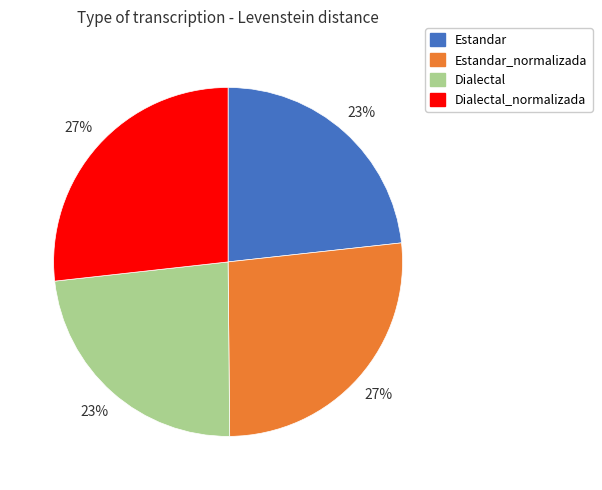

Is there any slice that represents more than half of the pie?

No